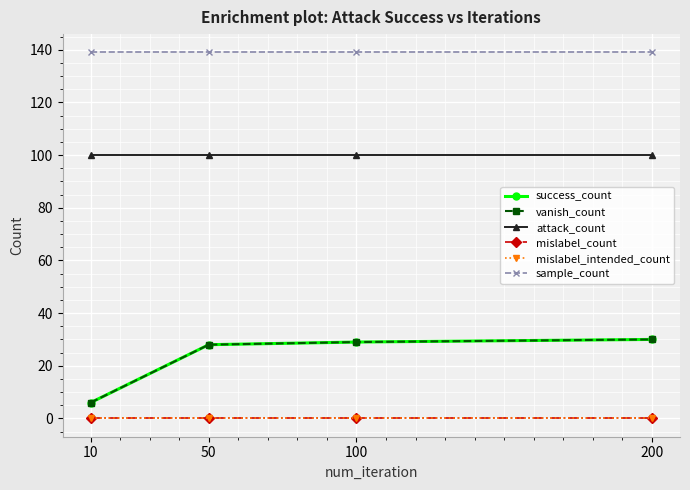

Reading left to right, extract all data points from this chart.

success_count: 10=6	50=28	100=29	200=30
vanish_count: 10=6	50=28	100=29	200=30
attack_count: 10=100	50=100	100=100	200=100
mislabel_count: 10=0	50=0	100=0	200=0
mislabel_intended_count: 10=0	50=0	100=0	200=0
sample_count: 10=139	50=139	100=139	200=139